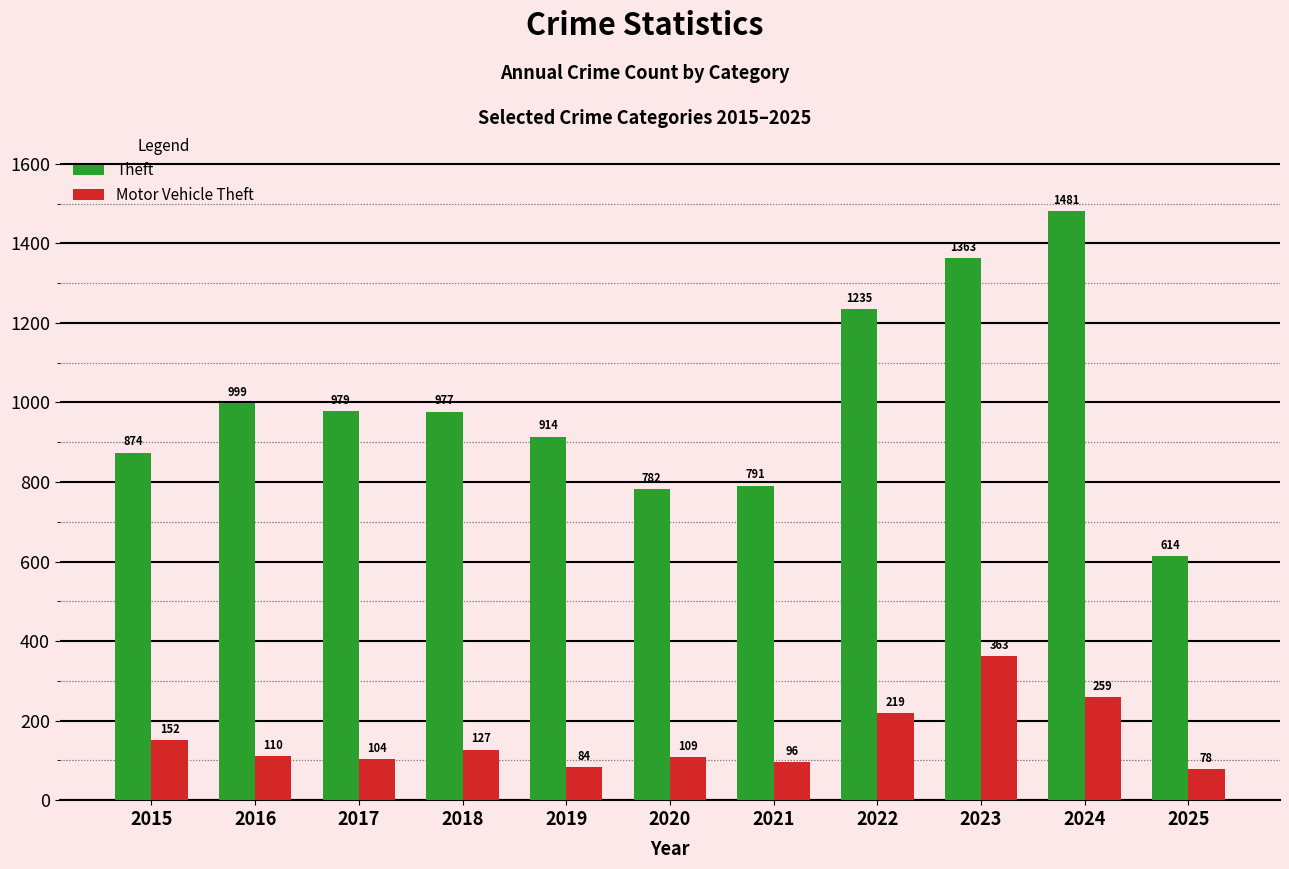

How many data points does each series have?

11